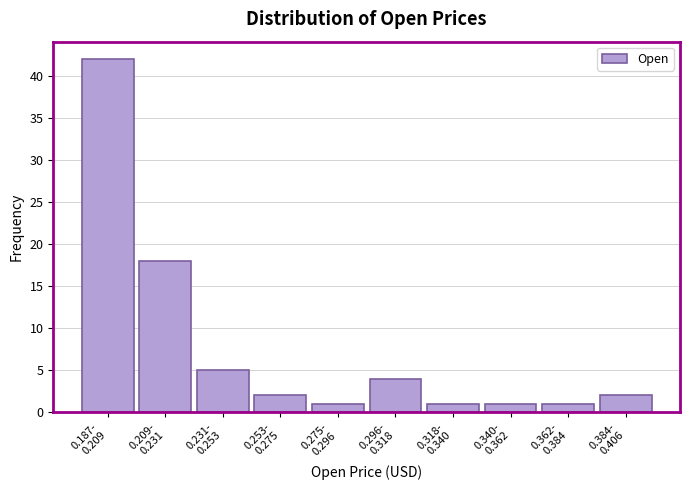

Reading right to left, what are all the values shown in this chart?

2	1	1	1	4	1	2	5	18	42